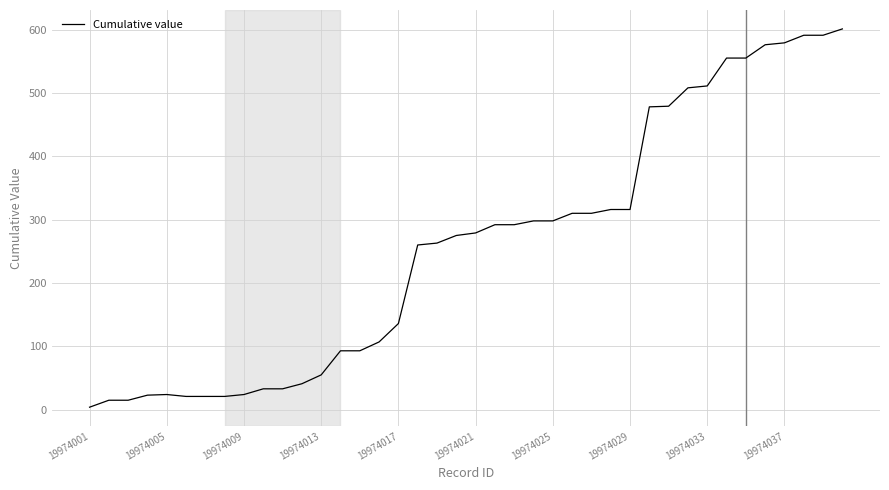

What is the difference between the maximum and minimum values?

597